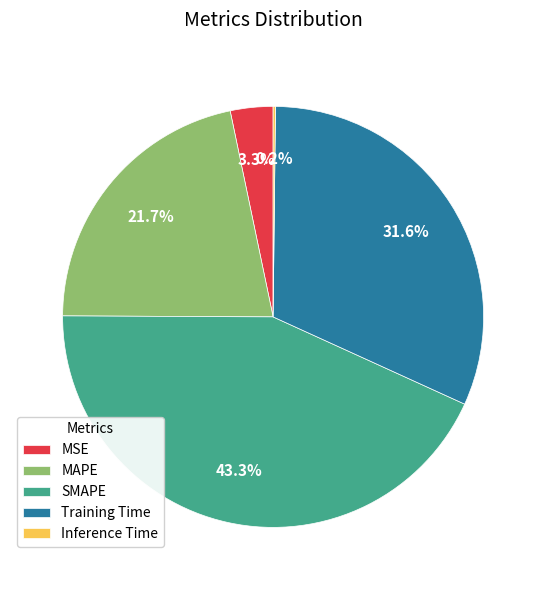

Is it true that SMAPE is 43% of the pie?

True